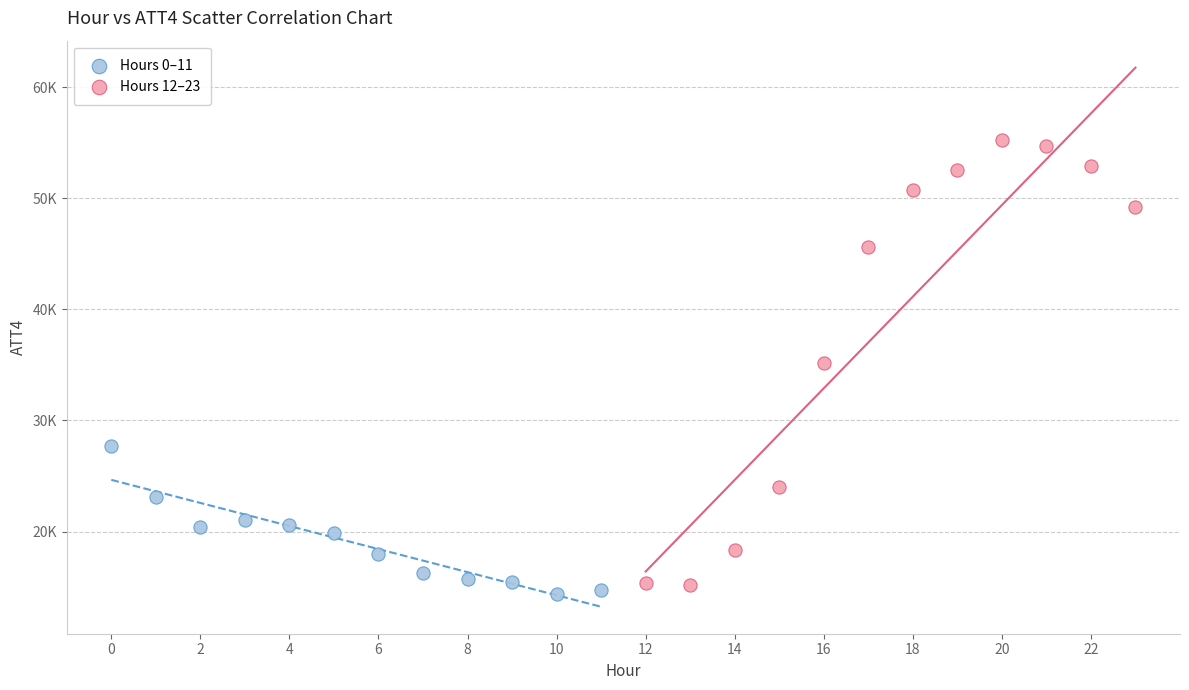

What are all the series names shown in the legend?

Hours 0–11, Hours 12–23